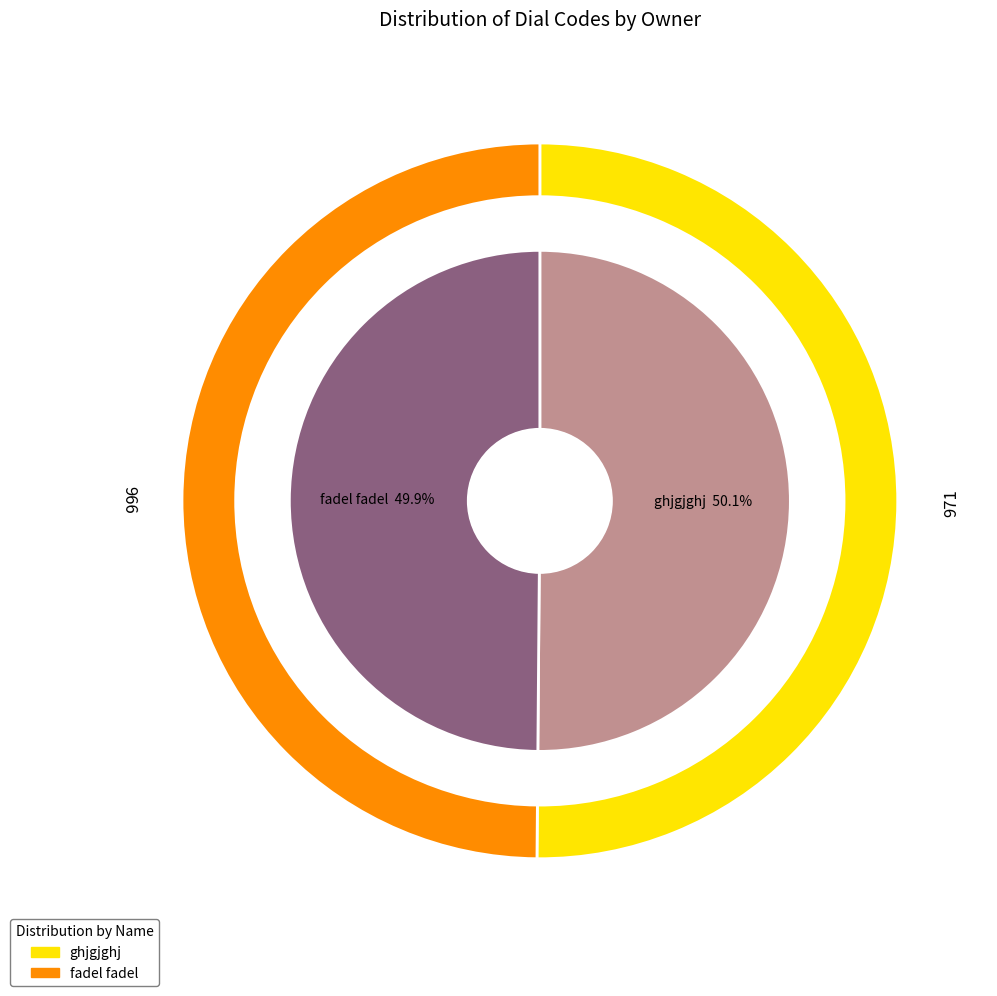

The ghjgjghj slice represents 64% of the pie. True or false?

False